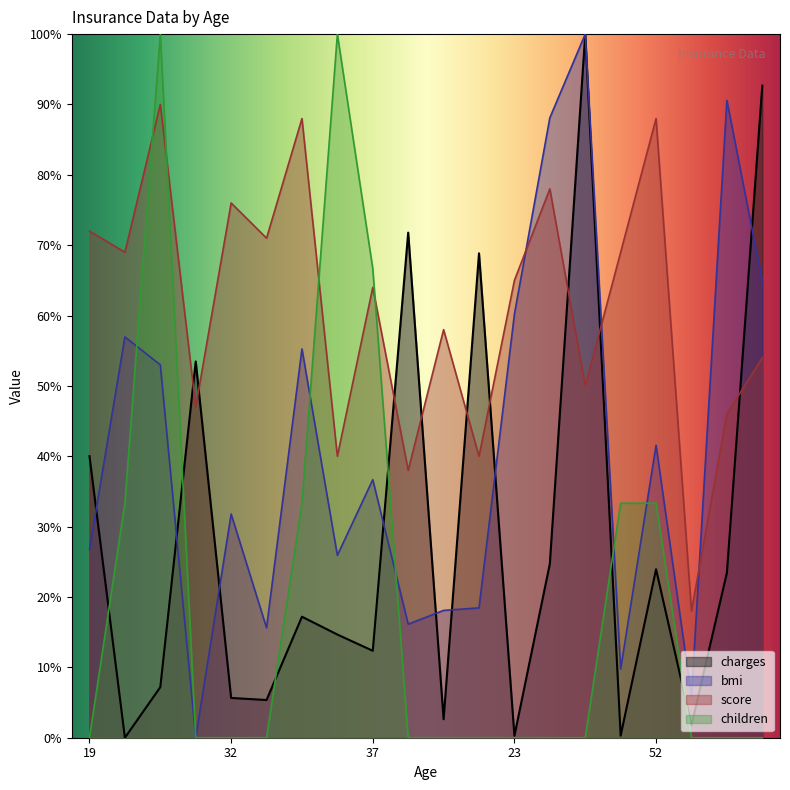

Rank the series by their average value, from lowest to highest.

children, charges, bmi, score